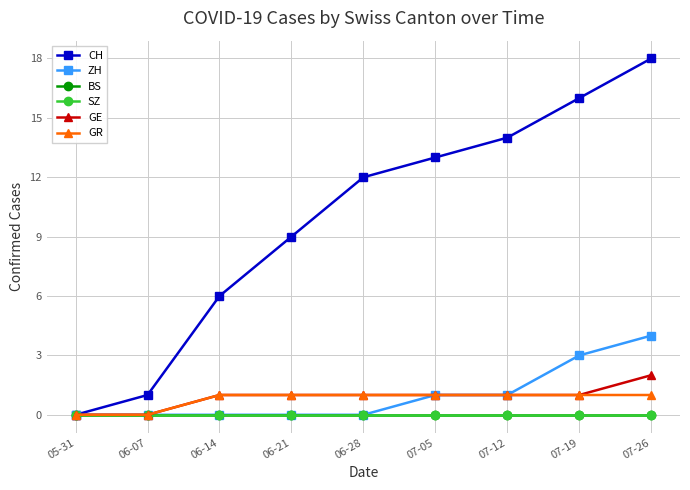

How many distinct data groups are displayed?

6